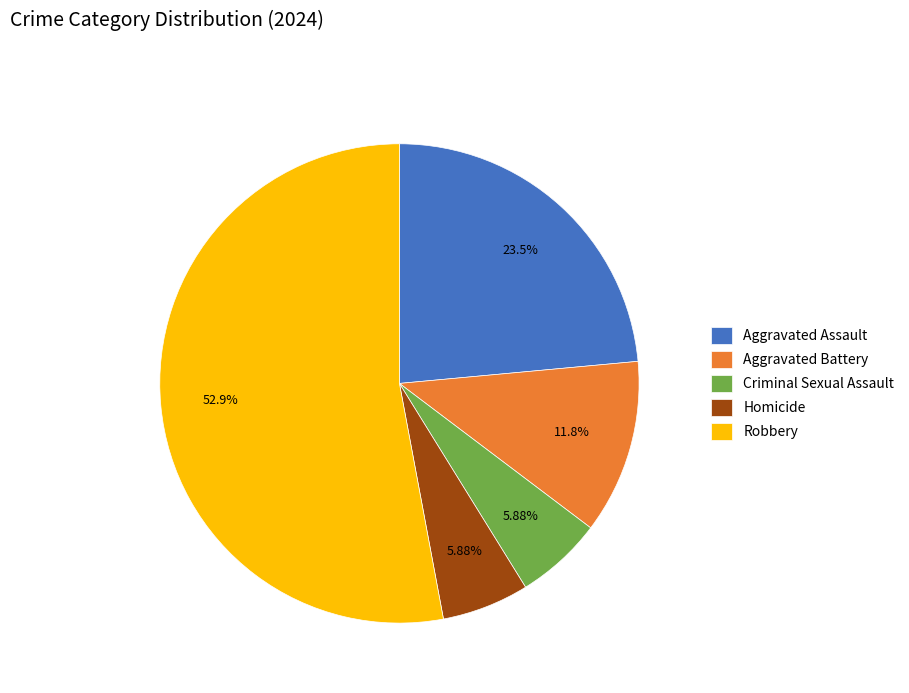

Which has a higher value, Homicide or Aggravated Assault?

Aggravated Assault